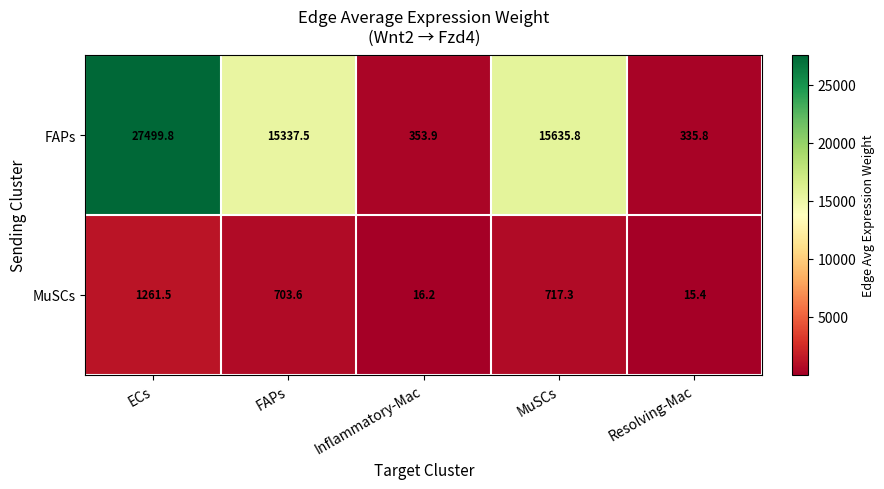

What is the highest value of the FAPs series?

27499.8